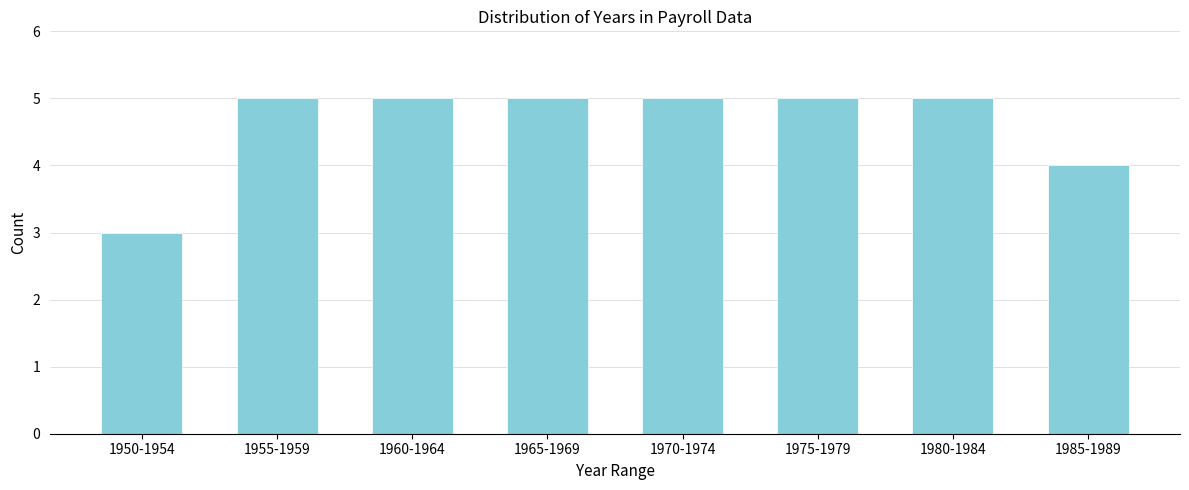

Reading left to right, transcribe all the data shown in this chart.

3	5	5	5	5	5	5	4